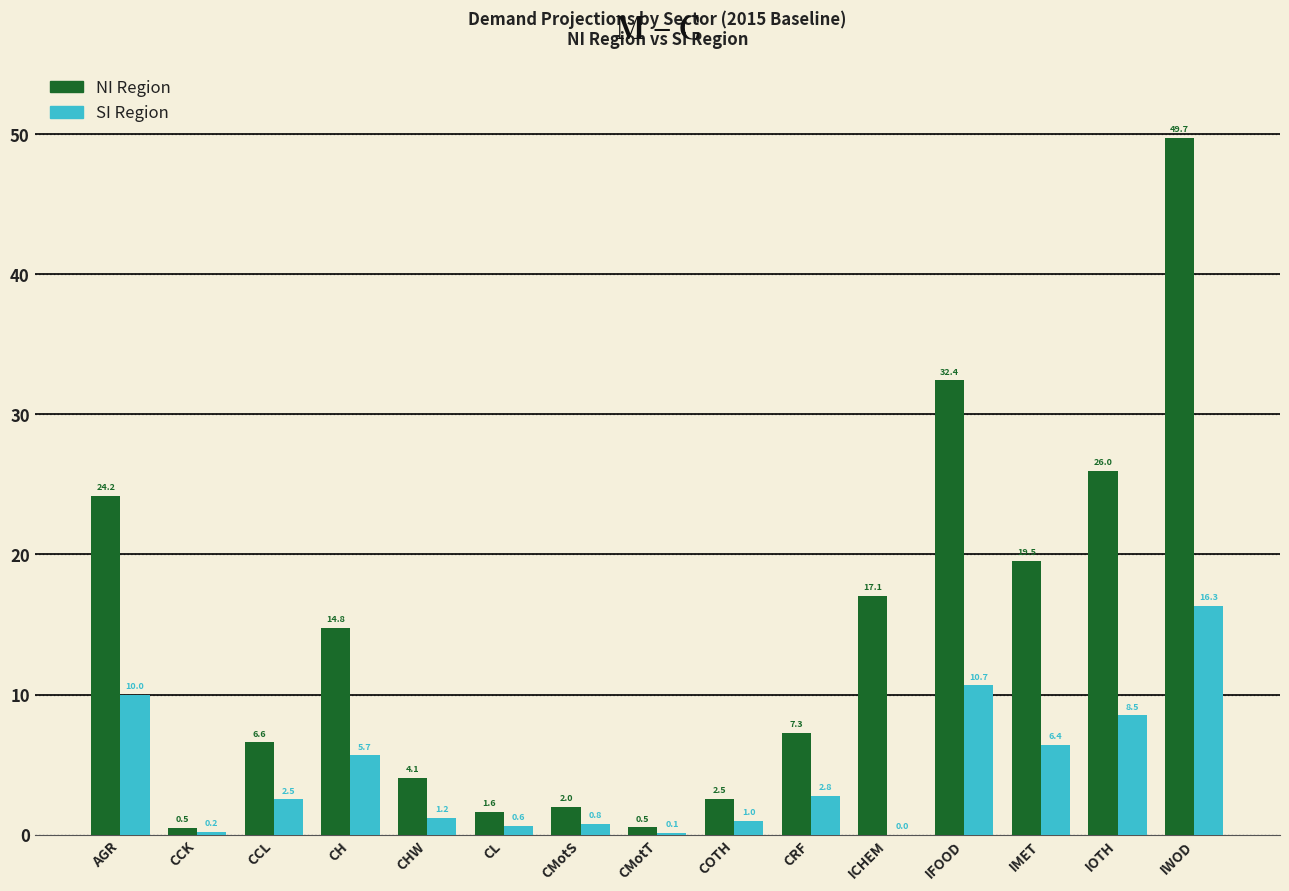

Between COTH and ICHEM, which series saw the biggest shift?

NI Region